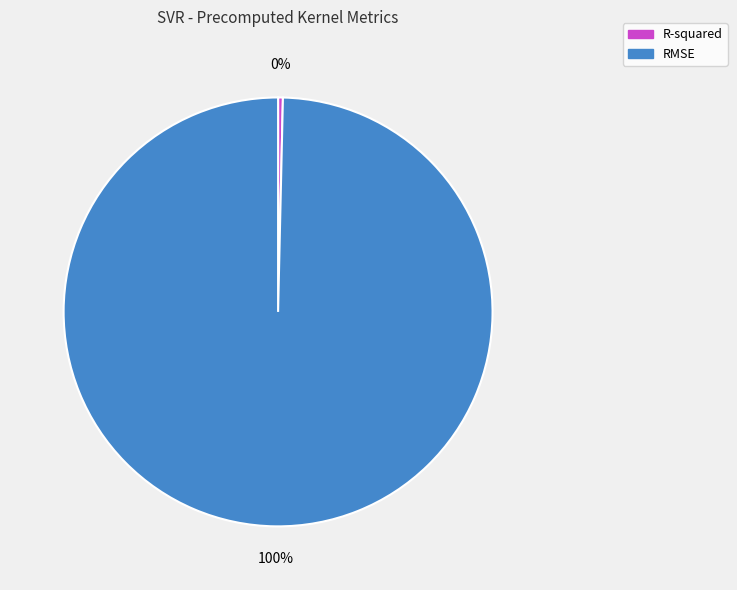

The RMSE slice represents 100% of the pie. True or false?

True